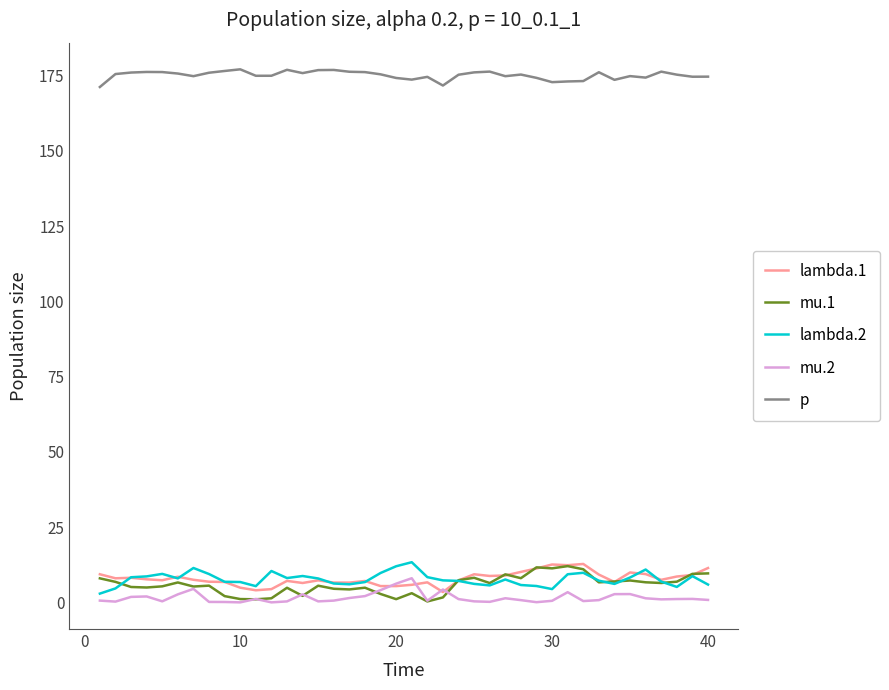

True or false: p and mu.2 cross at least once.

False